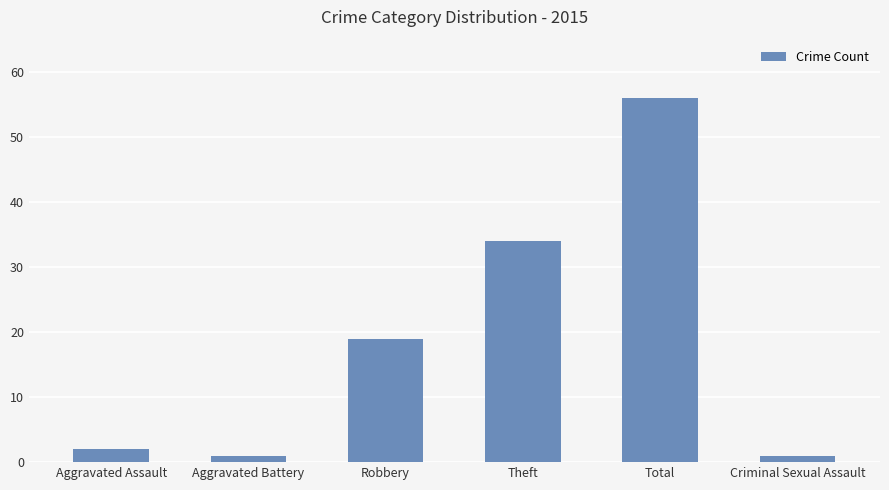

What is the ratio of the value at Robbery to the value at Theft?

0.6